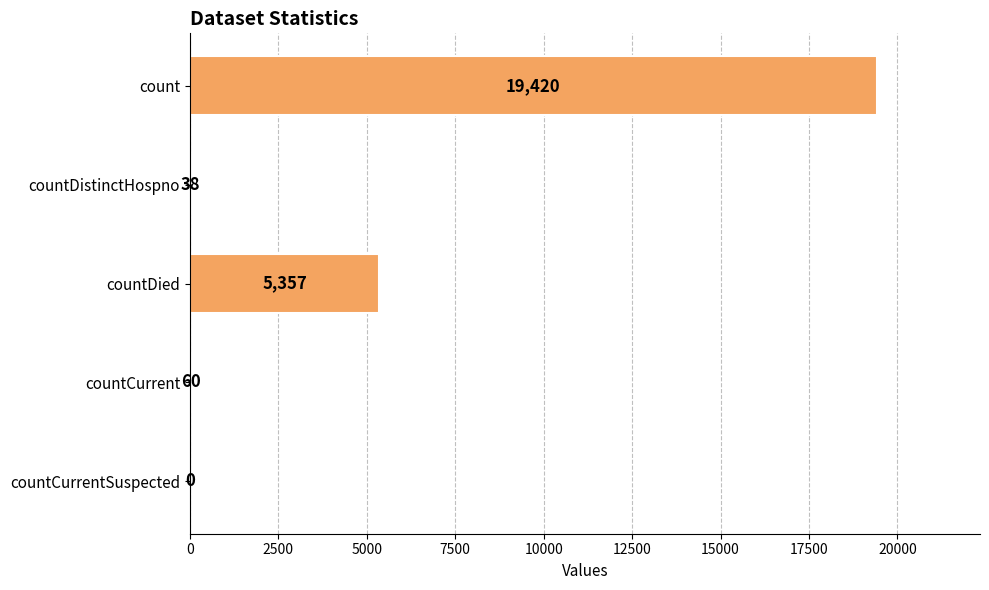

How many categories are shown in the chart?

5